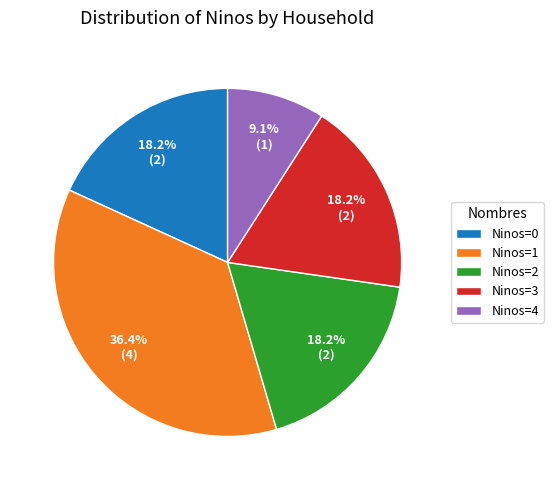

Which category has the biggest portion of the pie?

Ninos=1